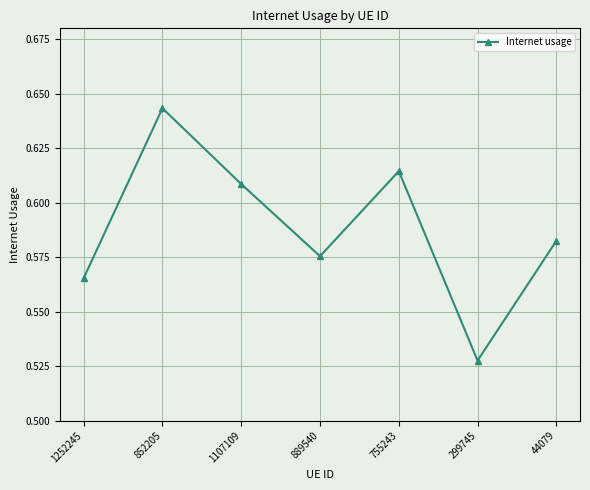

At which category does the chart reach its minimum across all series?

299745